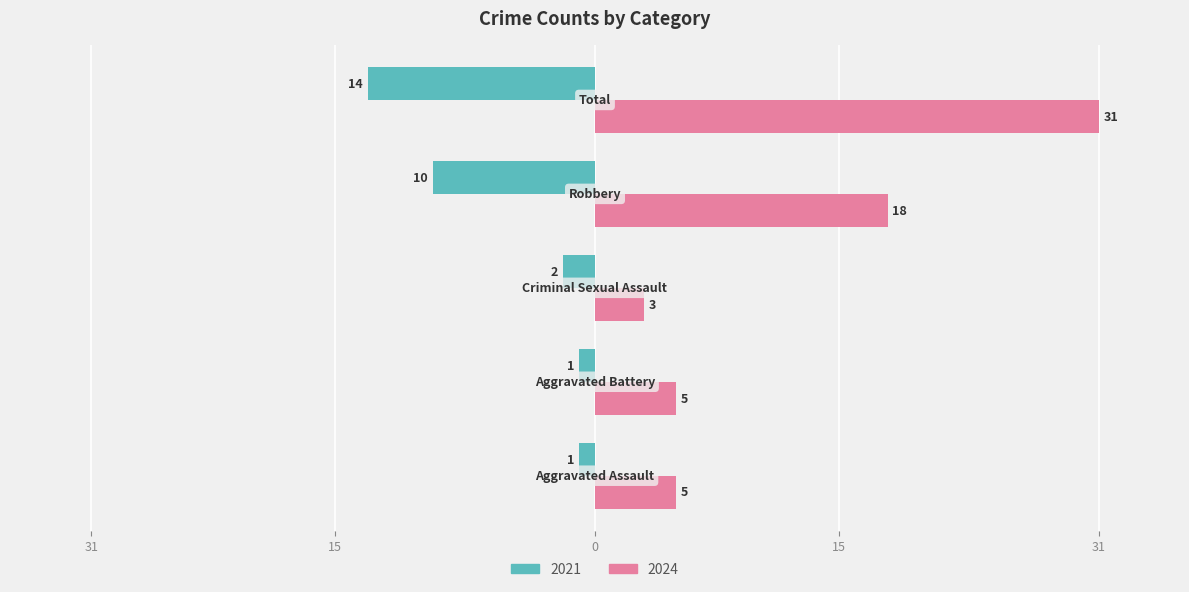

What are all the series names shown in the legend?

2021, 2024